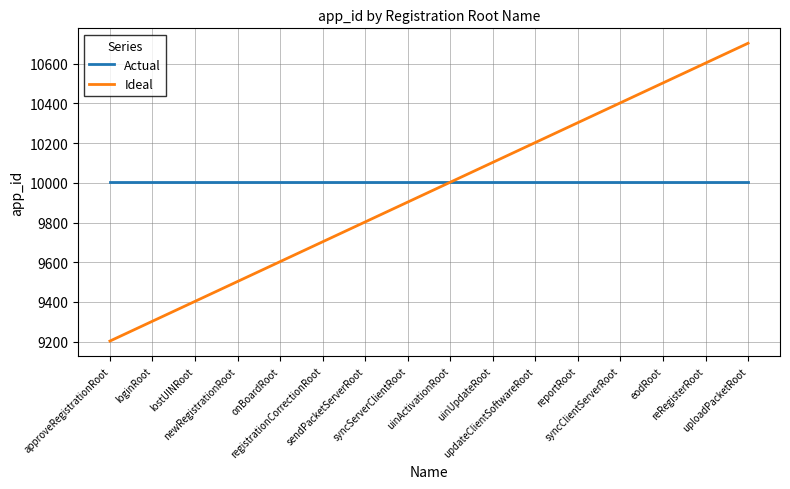

Reading right to left, what are all the values shown in this chart?

Actual: 10003	10003	10003	10003	10003	10003	10003	10003	10003	10003	10003	10003	10003	10003	10003	10003
Ideal: 10703	10603	10503	10403	10303	10203	10103	10003	9903	9803	9703	9603	9503	9403	9303	9203